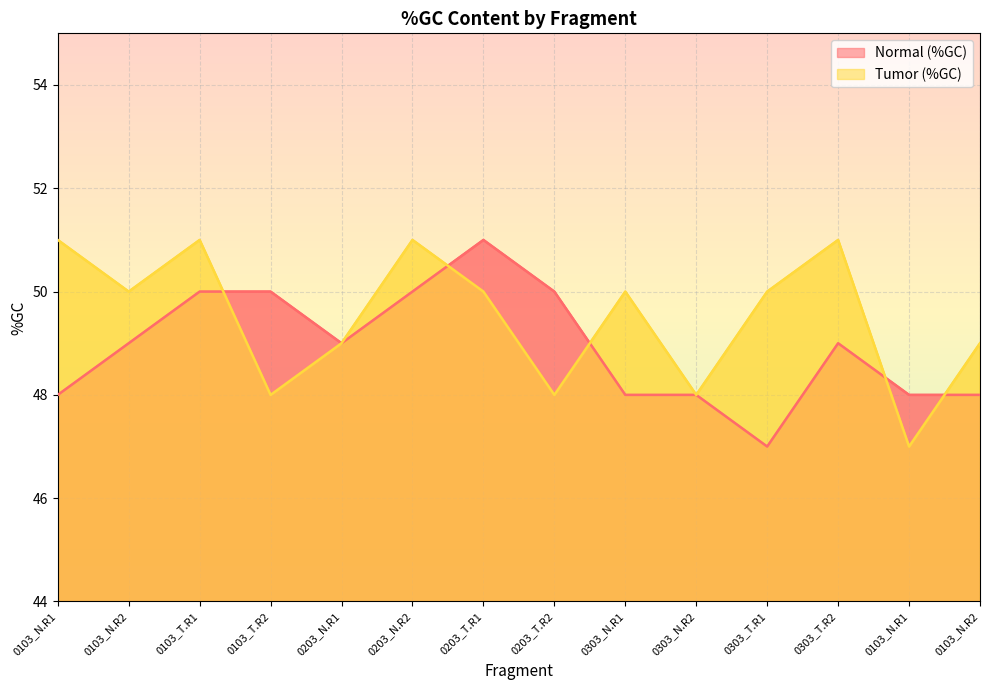

True or false: Normal (%GC) and Tumor (%GC) cross at least once.

True